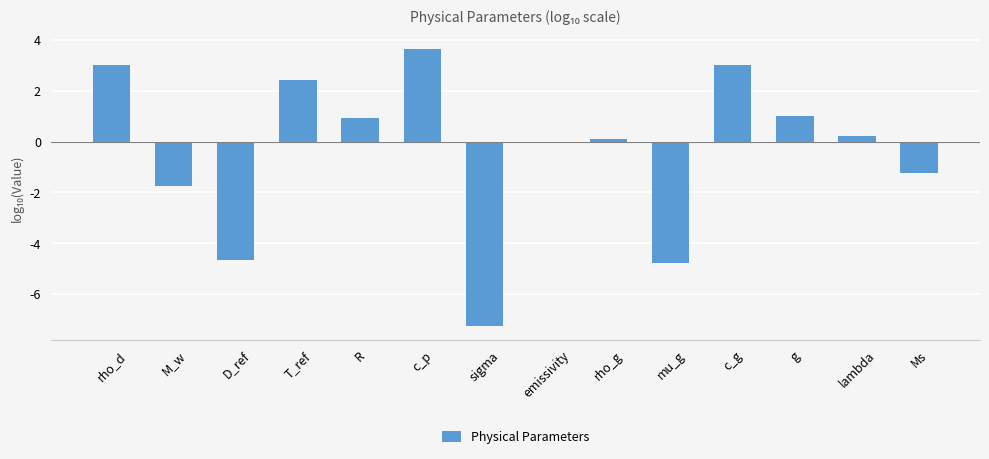

How many distinct data groups are displayed?

1